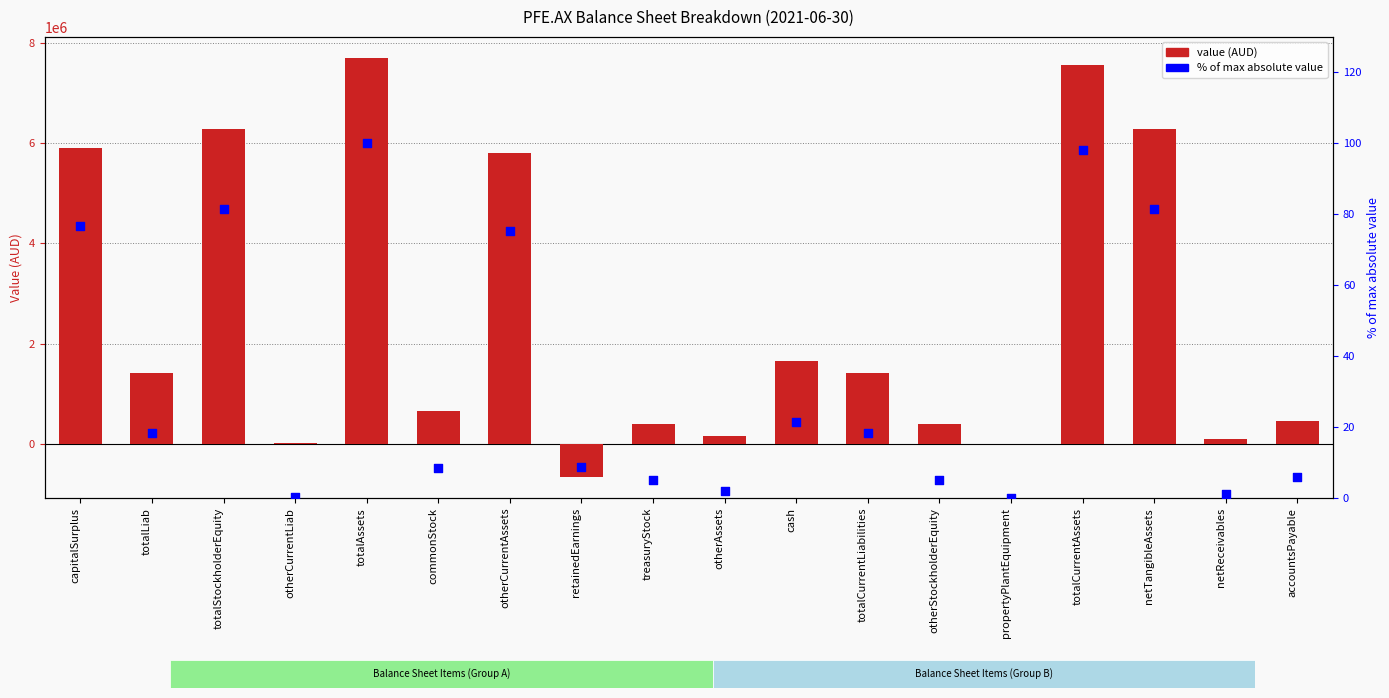

At how many categories does at least one series exceed -239585?

18